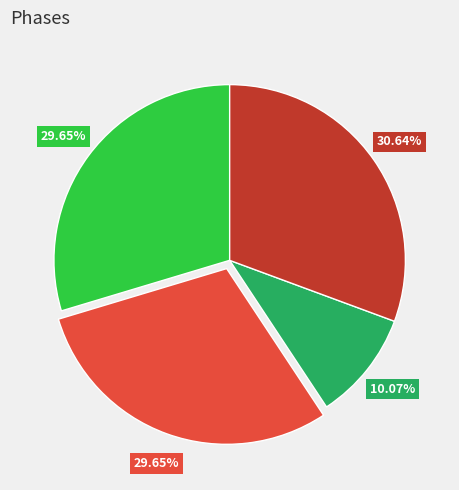

Does any single category account for the majority?

No